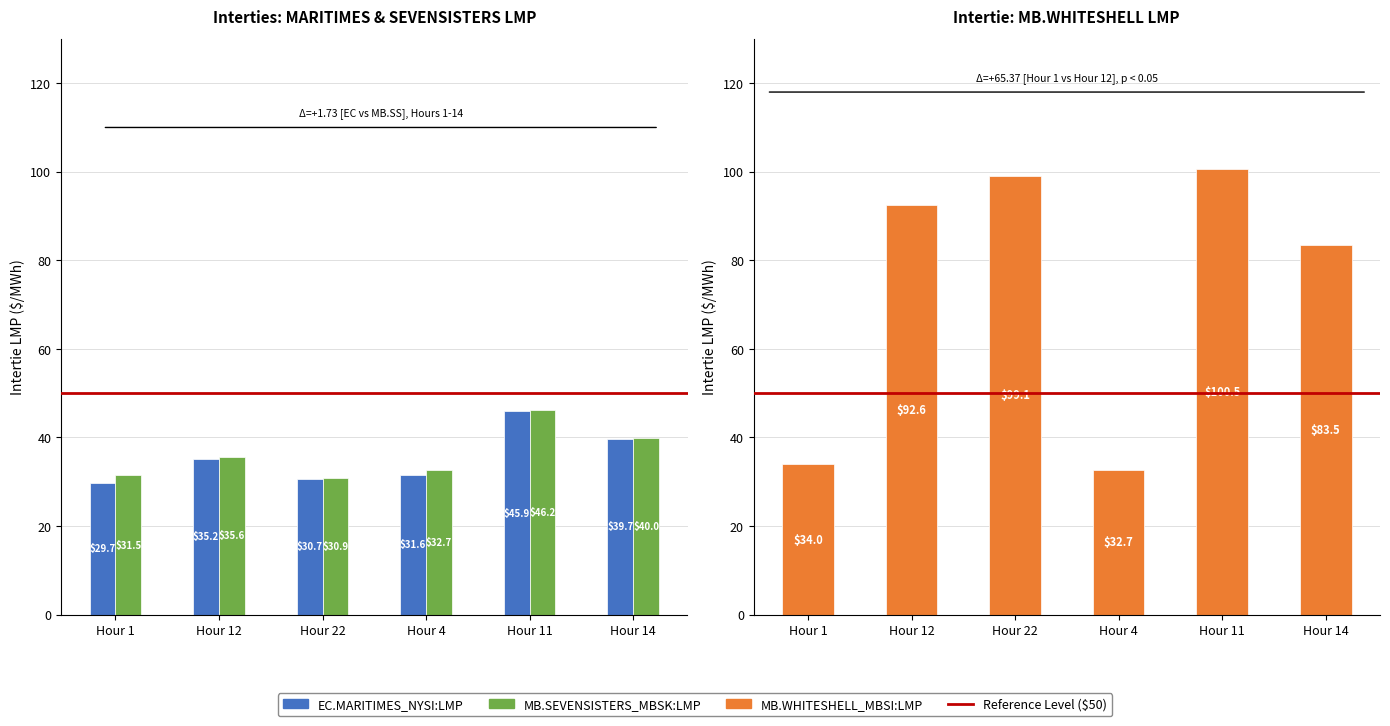

Is it true that MB.WHITESHELL_MBSI:LMP equals 32.7 at Hour 4?

True